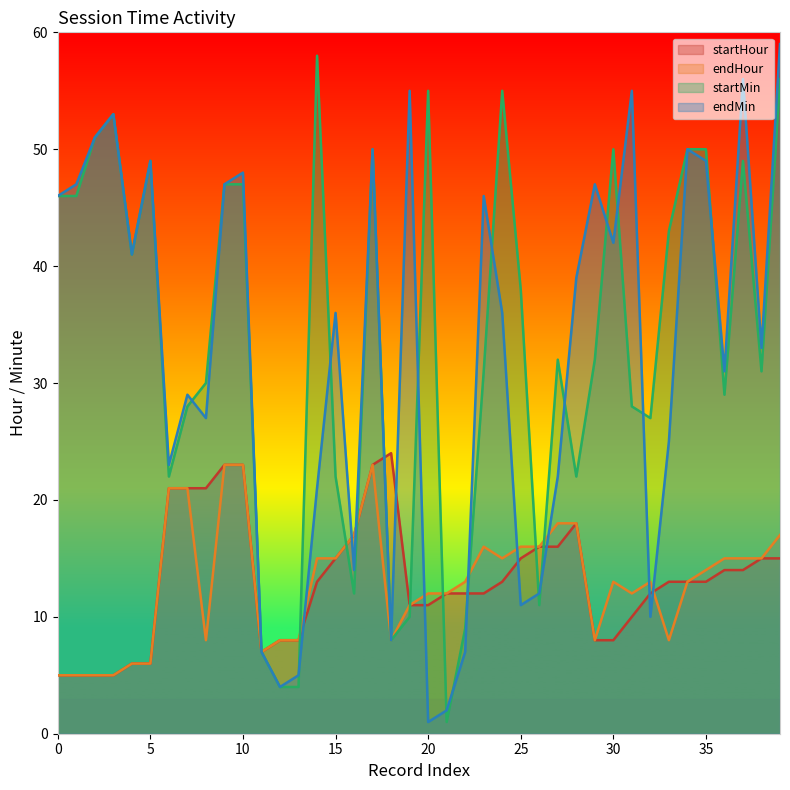

Which series has the largest total across all categories?

startMin